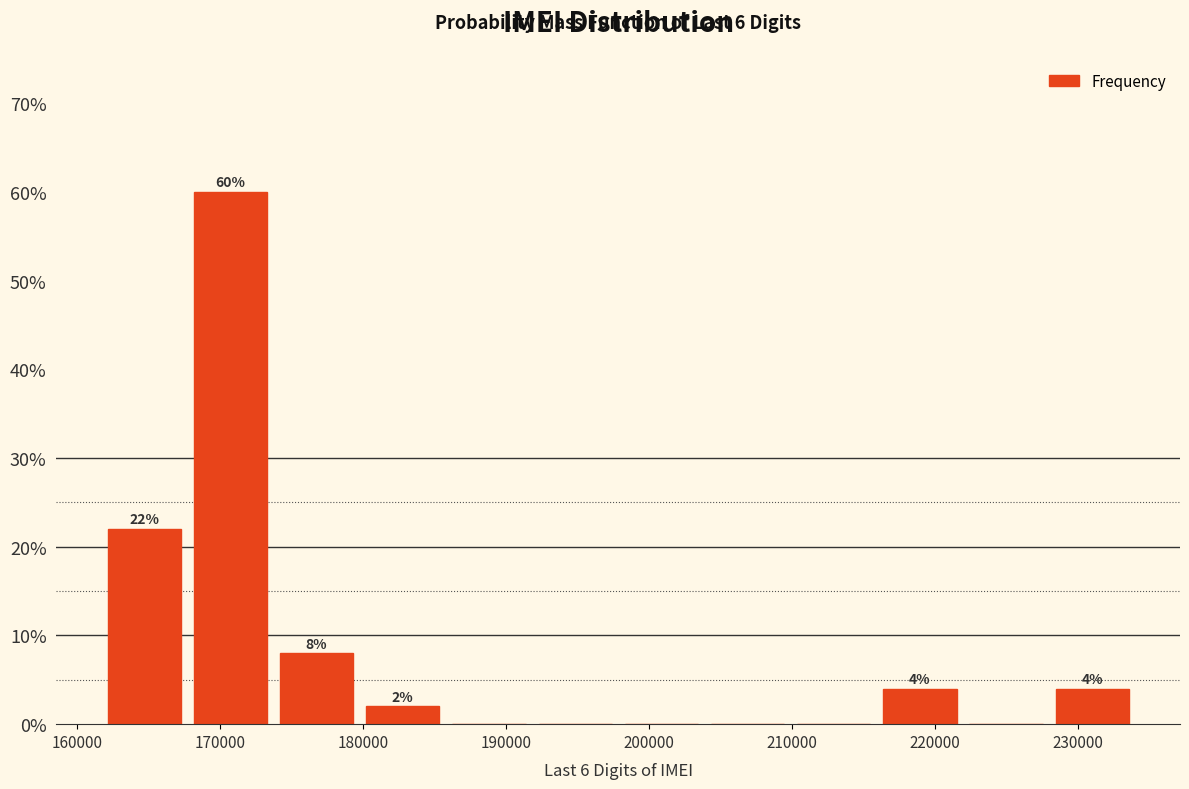

Which range on the x-axis has the tallest bar?

168000 to 174000